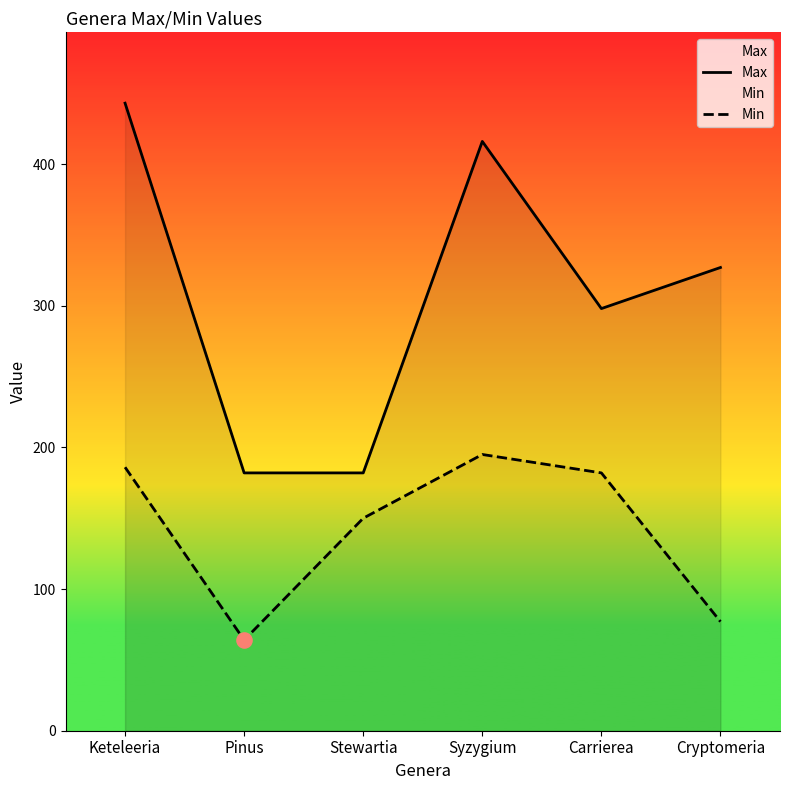

Which series has the largest total across all categories?

Max